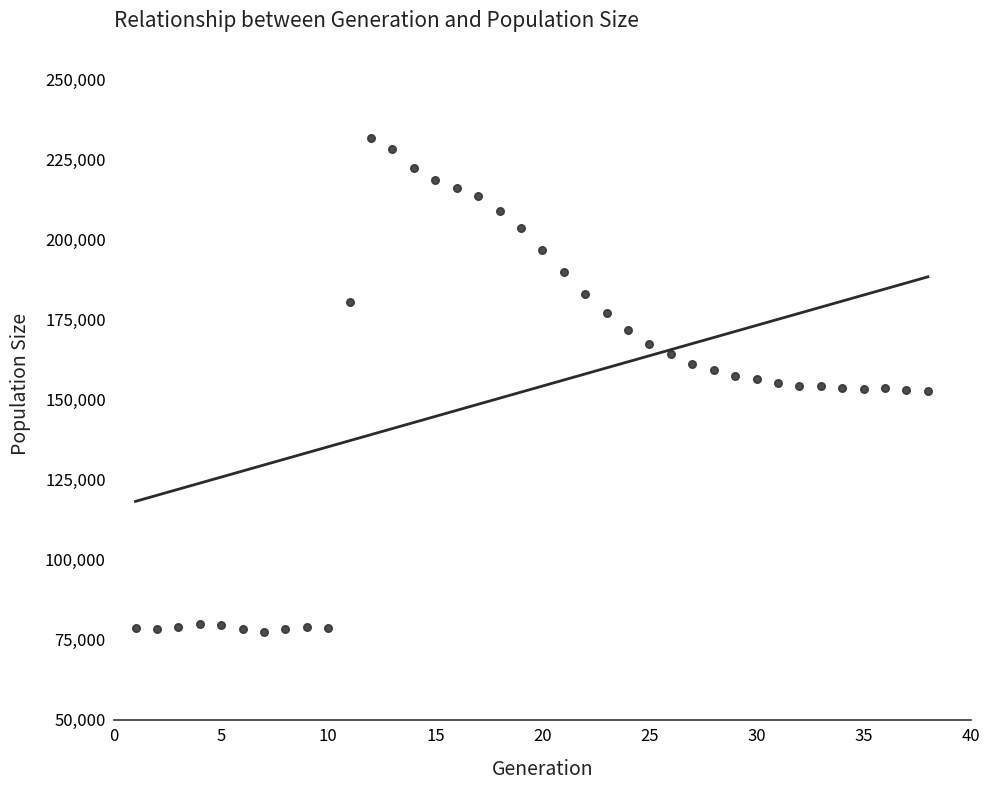

What is the range of Y values (max minus min)?

154338